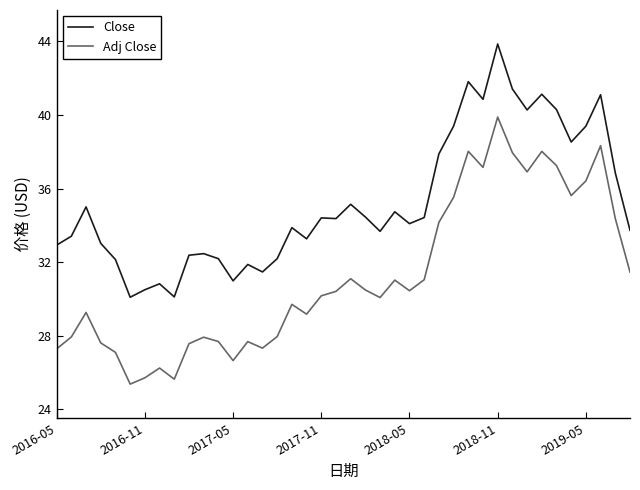

List the series in order of their overall mean, lowest first.

Adj Close, Close